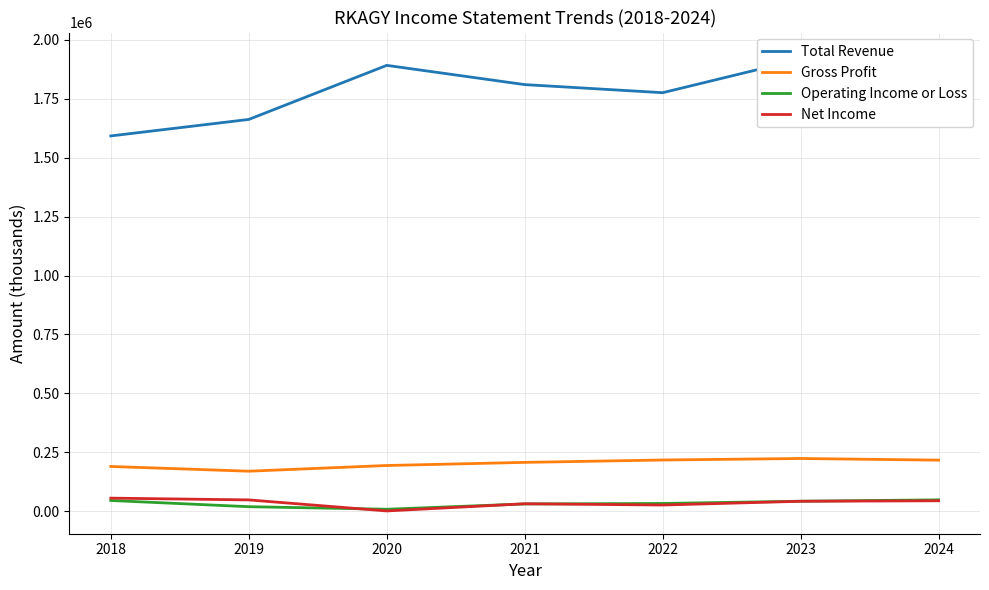

What is the difference between the Gross Profit values at 2021 and 2024?

9500